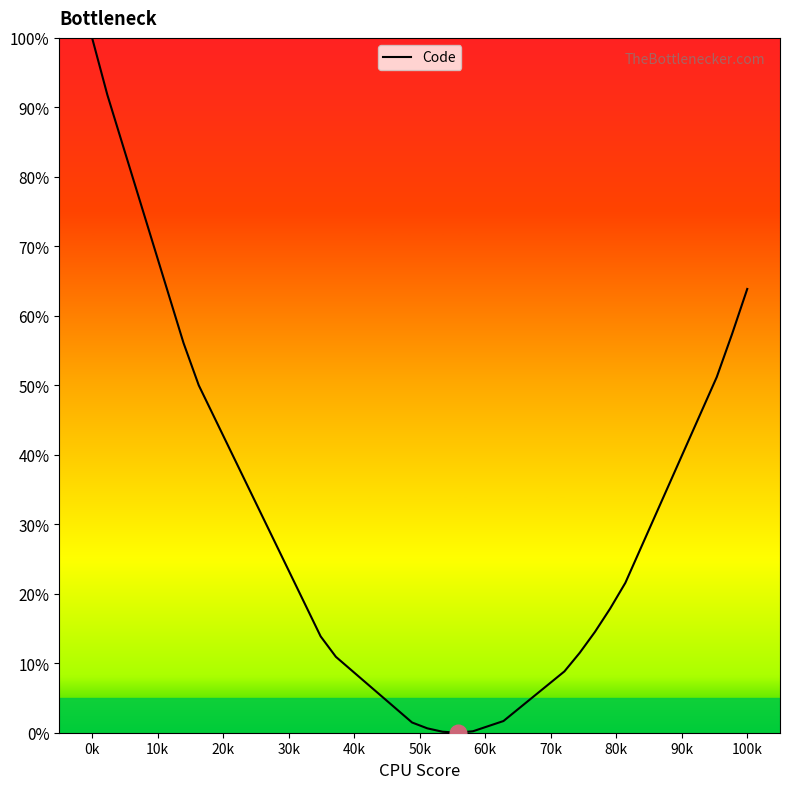

What is the maximum value shown in the chart?

100.0